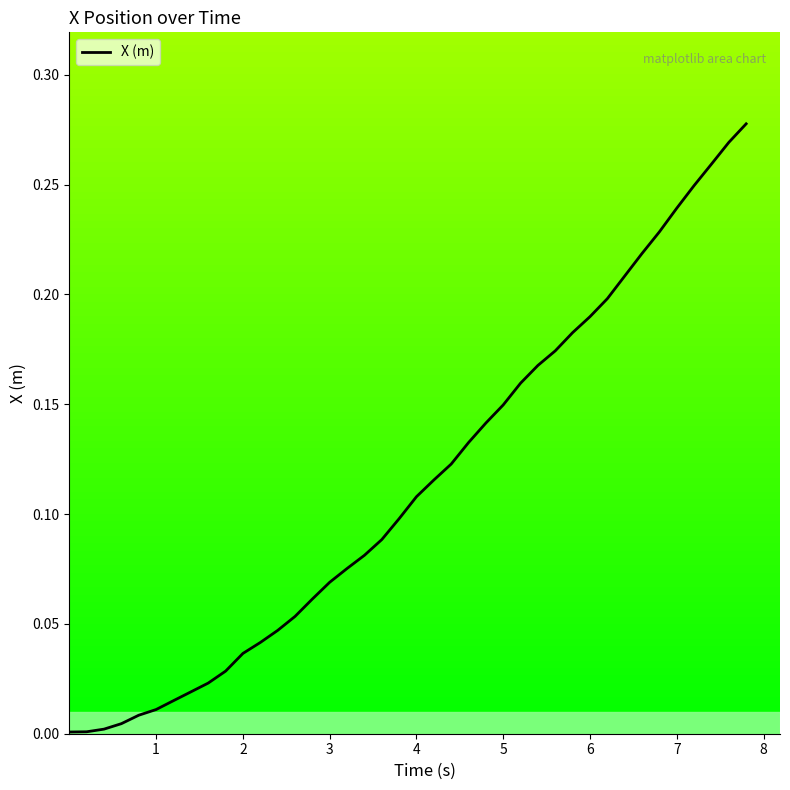

Is this an area chart (filled region under the line)?

No